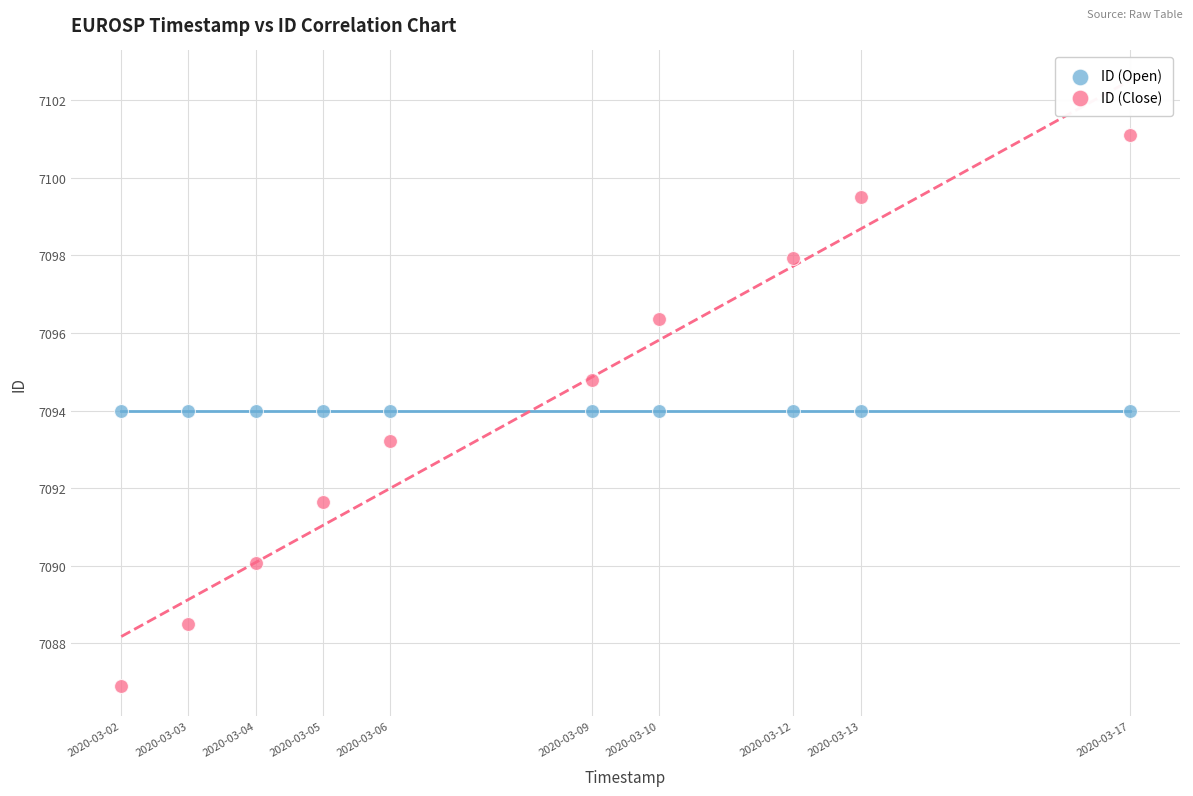

What are all the series names shown in the legend?

ID (Open), ID (Close)